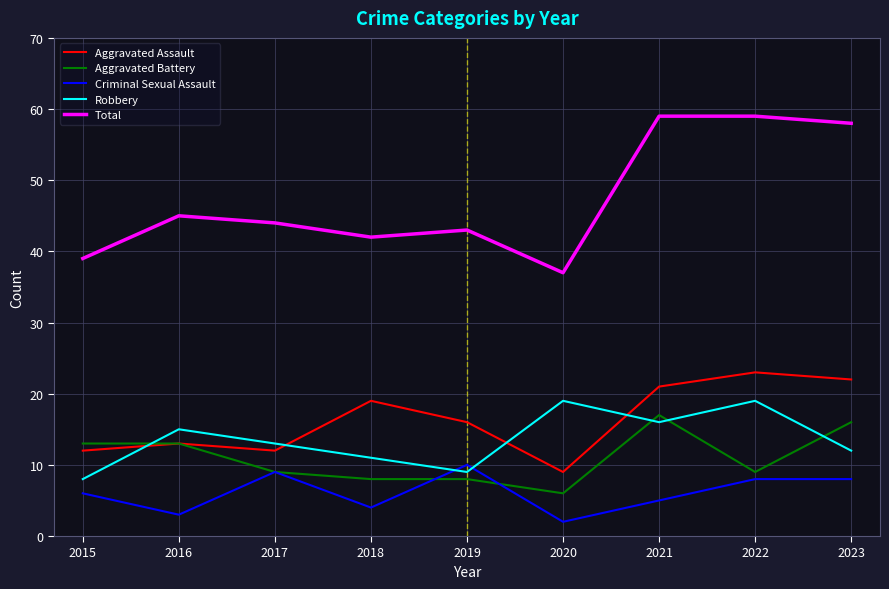

After their last crossing, which series has the higher values: Robbery or Aggravated Assault?

Aggravated Assault